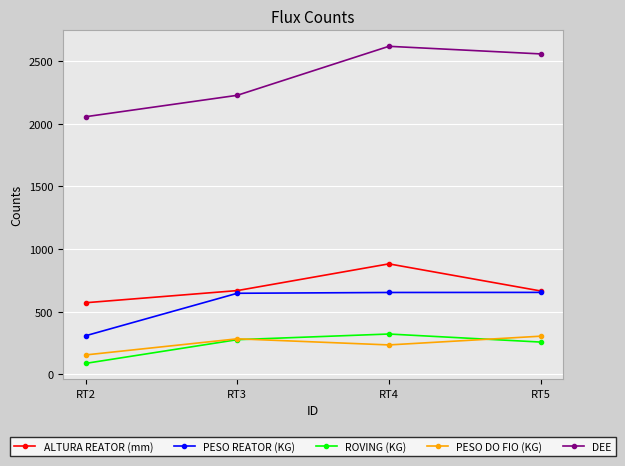

In DEE, how many points are higher than both neighbors (excluding endpoints)?

1